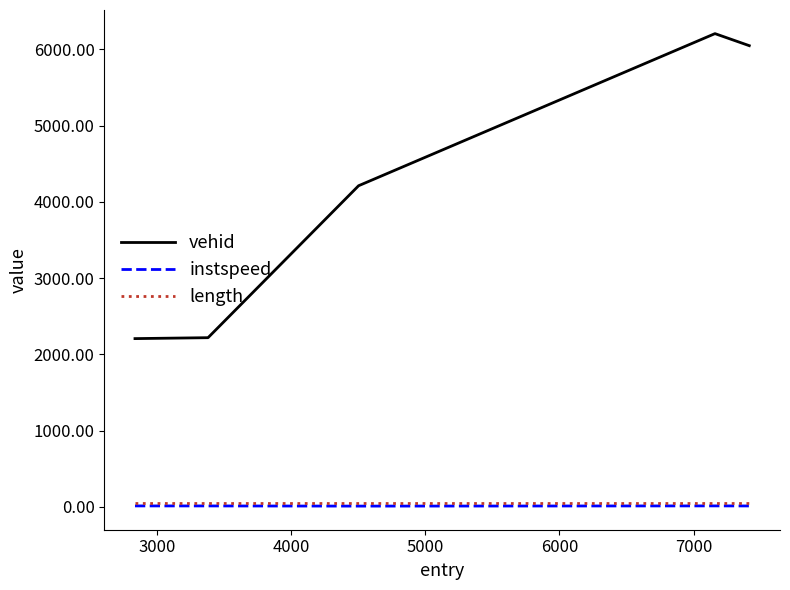

What is the greatest value displayed?

6207.0